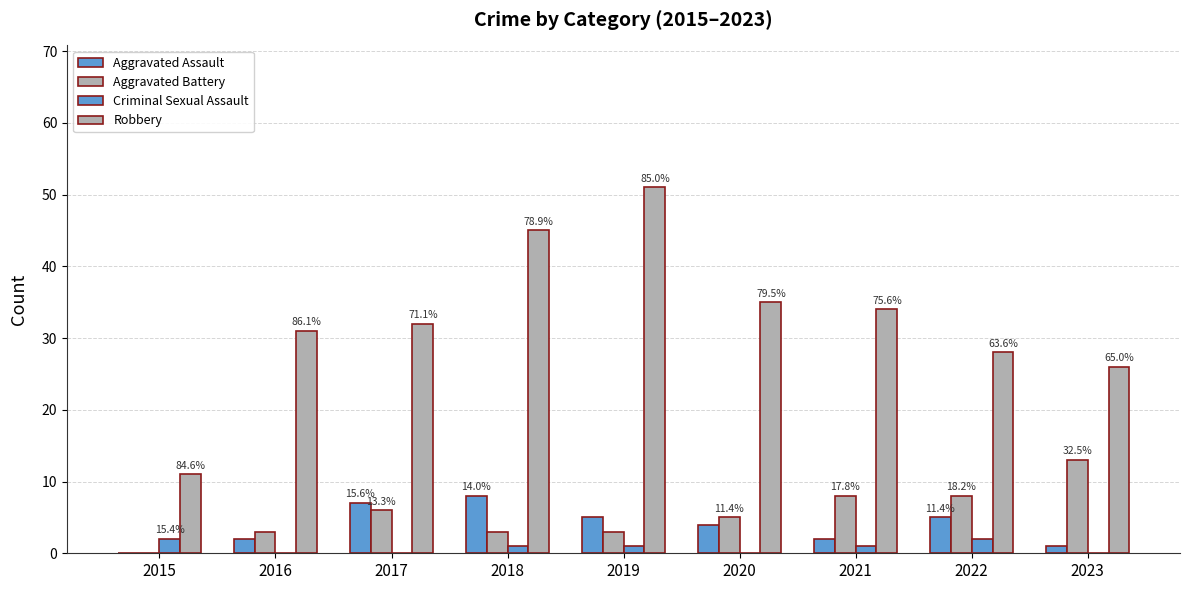

How many groups of bars are there?

9